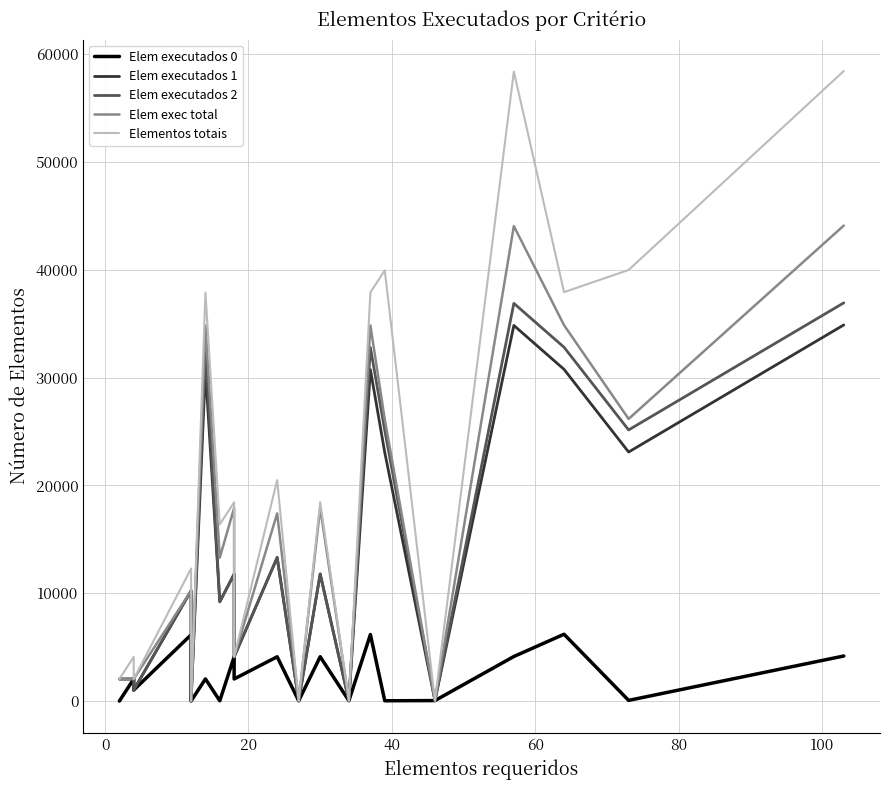

True or false: Elem exec total and Elem executados 2 cross at least once.

False